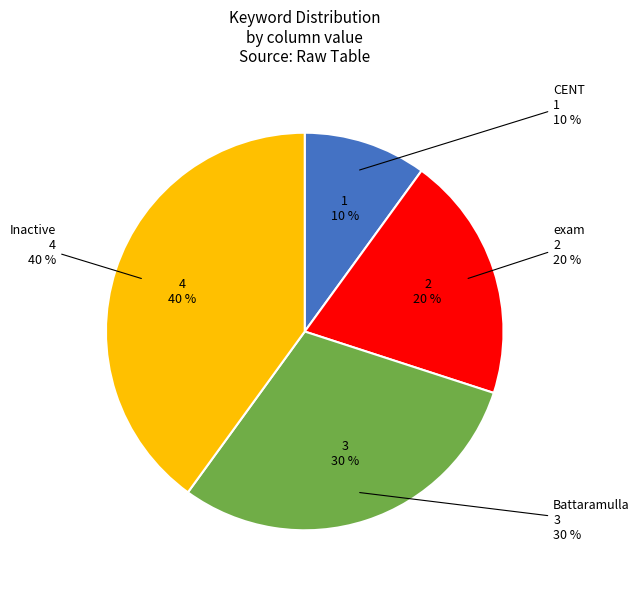

True or false: Battaramulla accounts for 19% of the total.

False